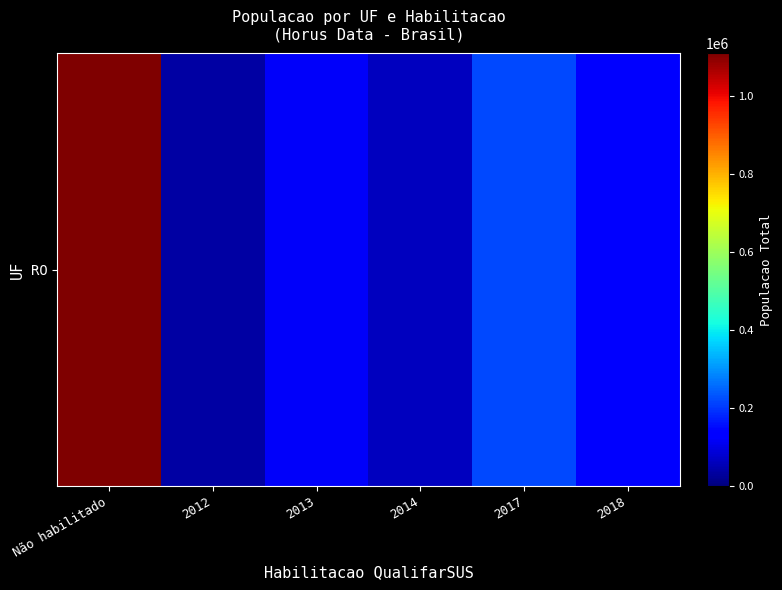

The value at 2018 is 132911. True or false?

True